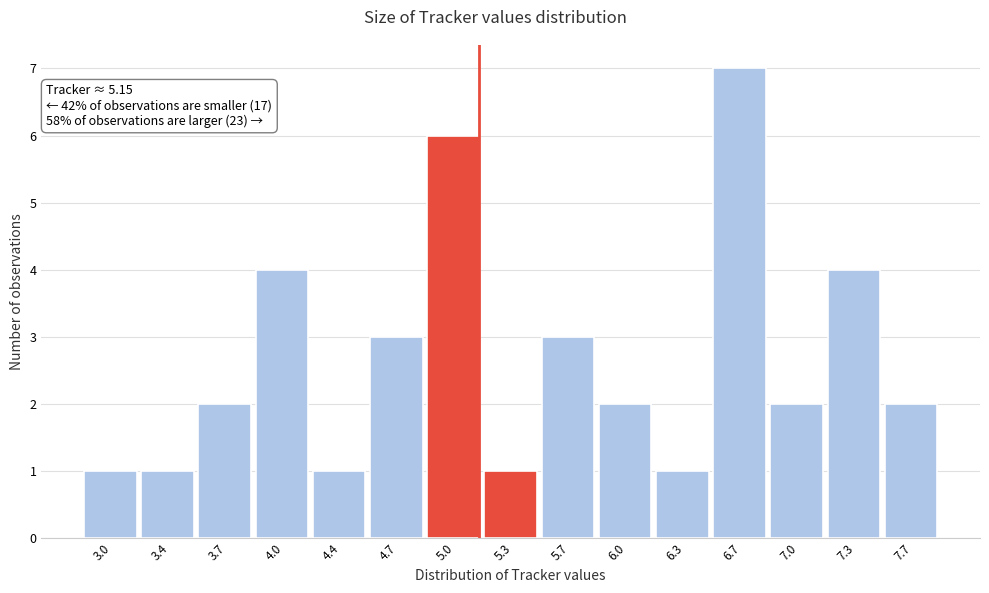

Which range on the x-axis has the tallest bar?

6.50 to 6.85